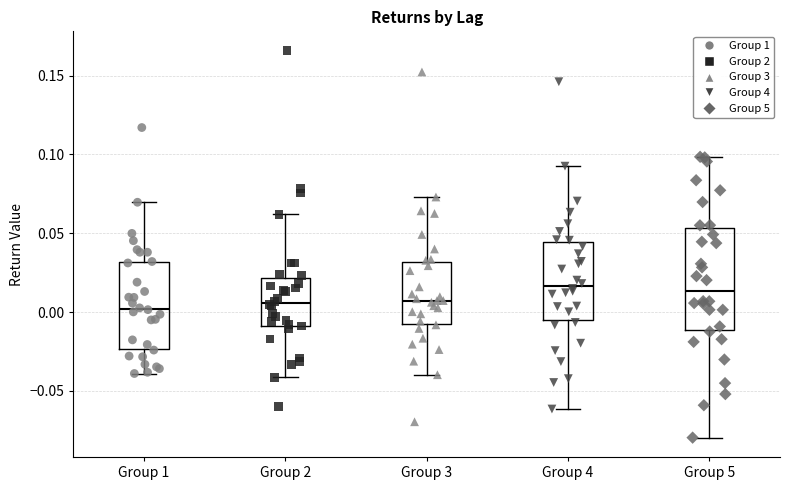

Comparing the boxes themselves (not the whiskers), which one is the tallest?

Group 5